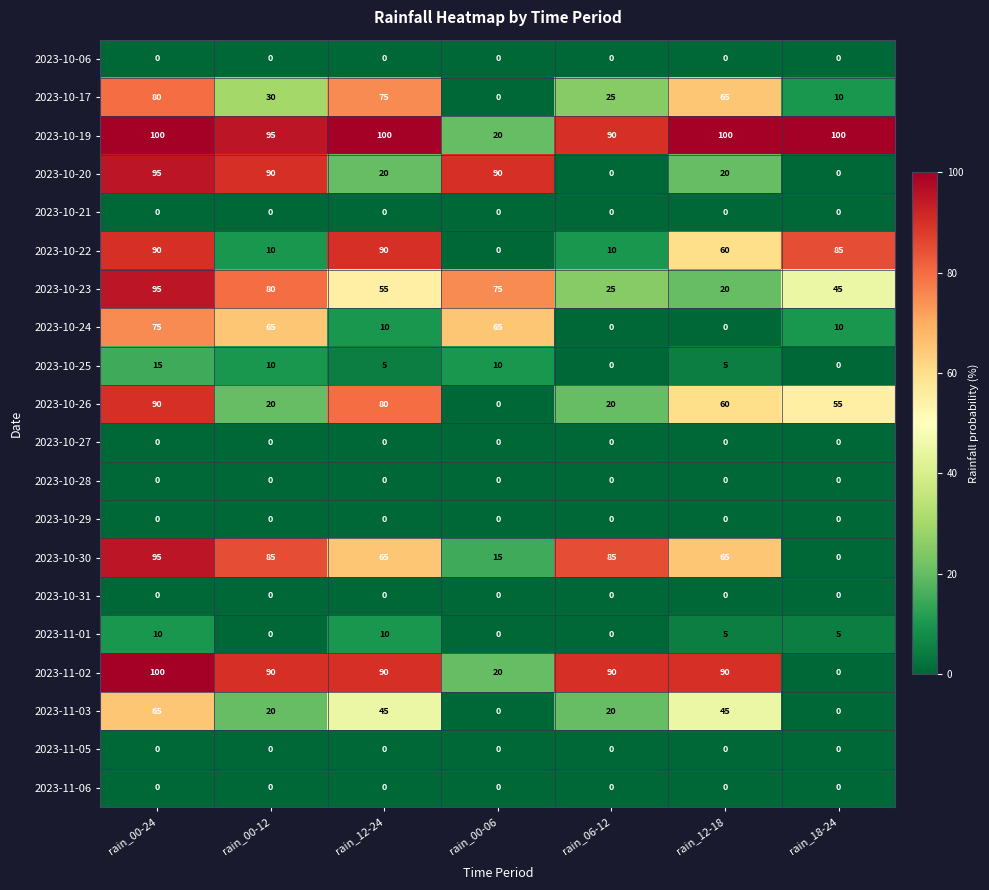

Which series has the largest range (max minus min)?

2023-11-02